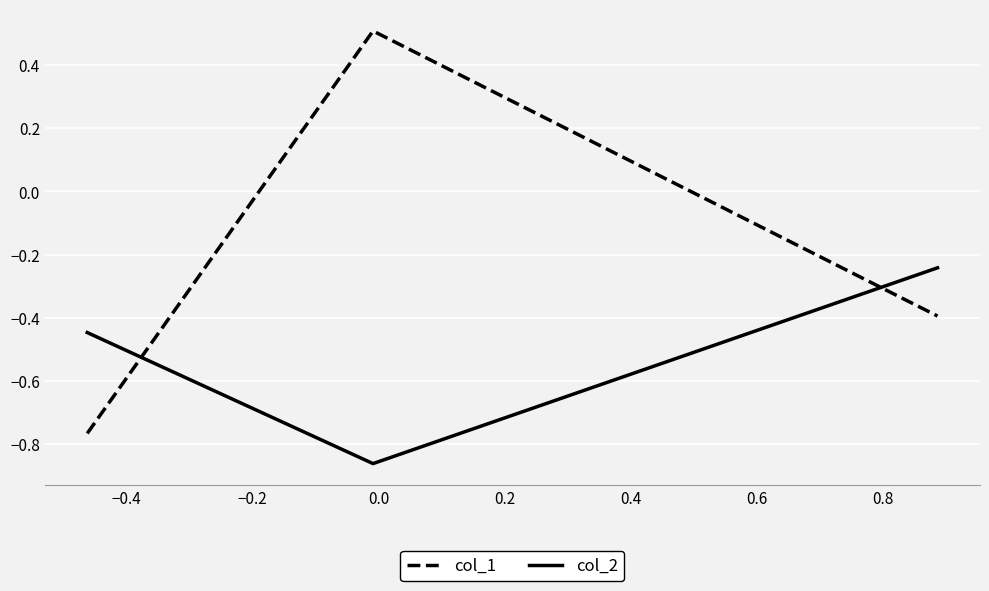

How many col_1 values are between 0 and 1?

1